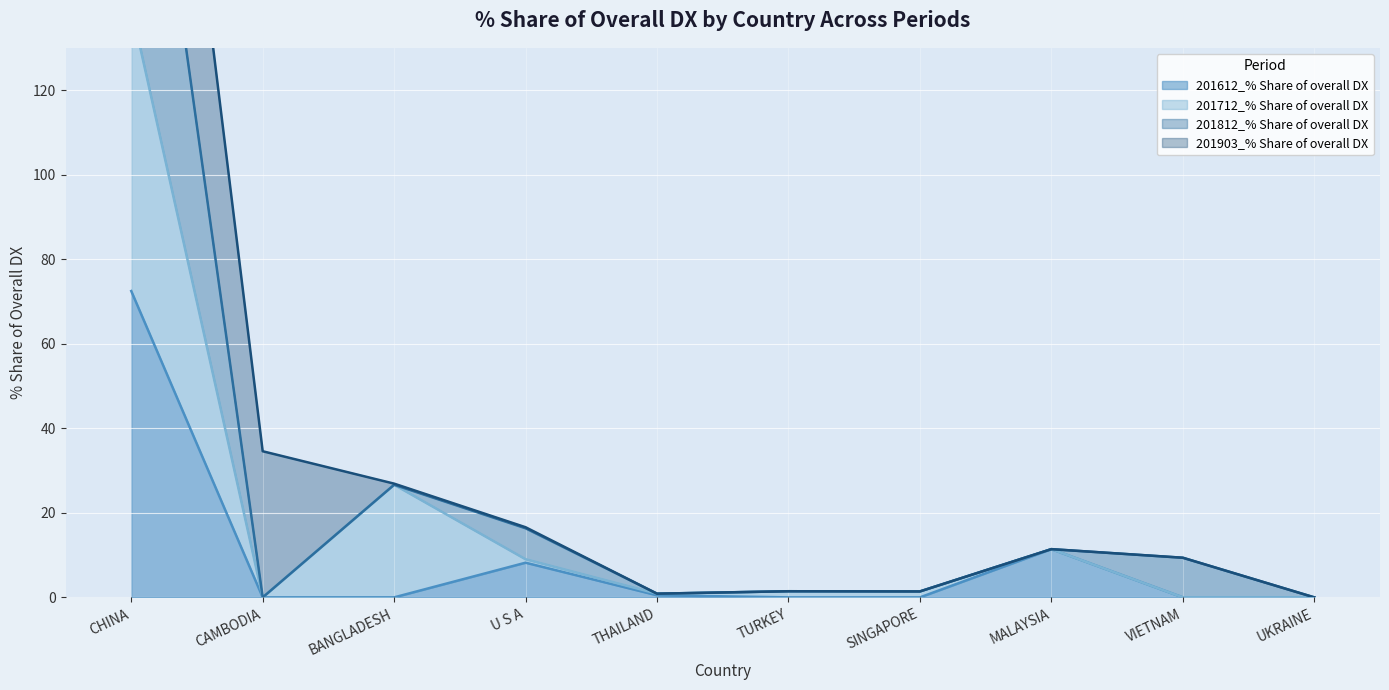

At which category does the chart reach its minimum across all series?

CAMBODIA